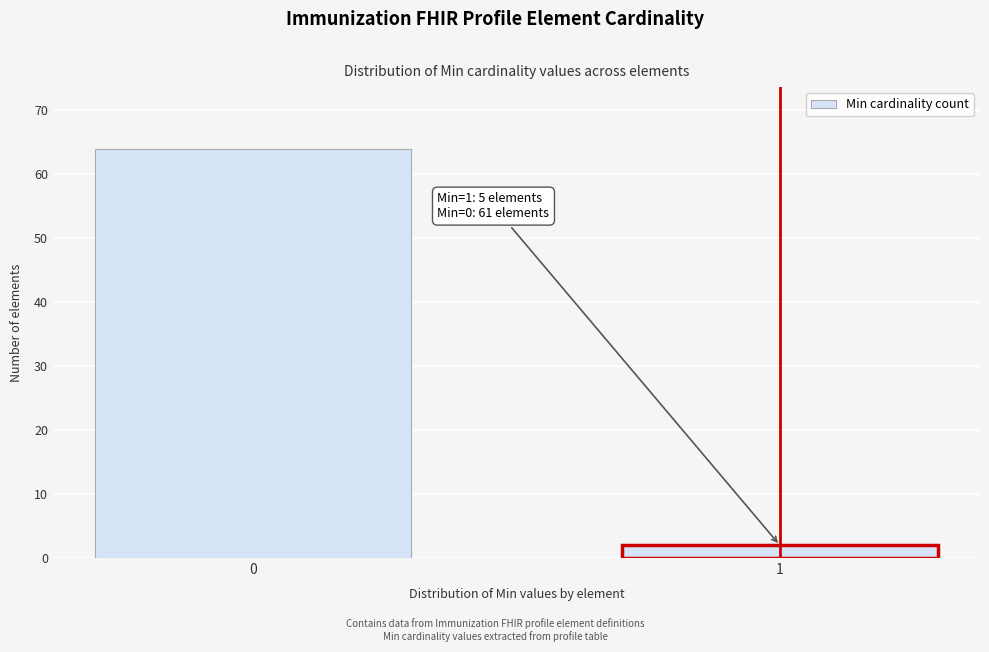

Reading left to right, what are all the values shown in this chart?

64	2